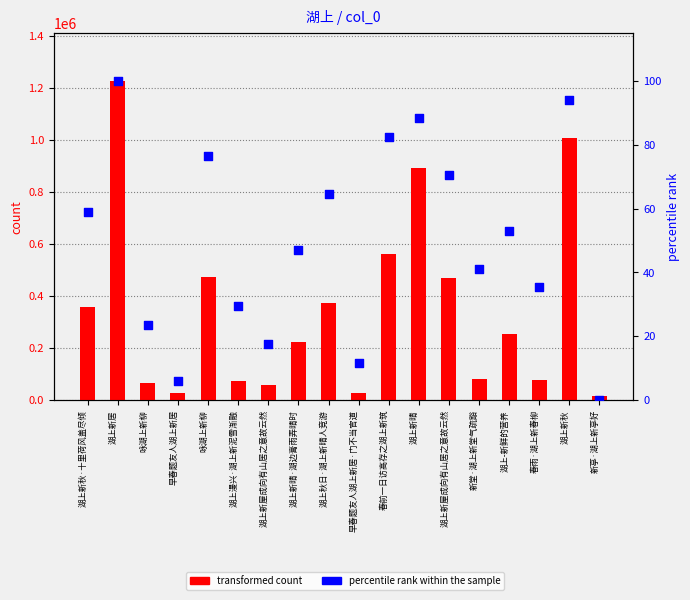

At which category is the sum across all series the highest?

湖上新居